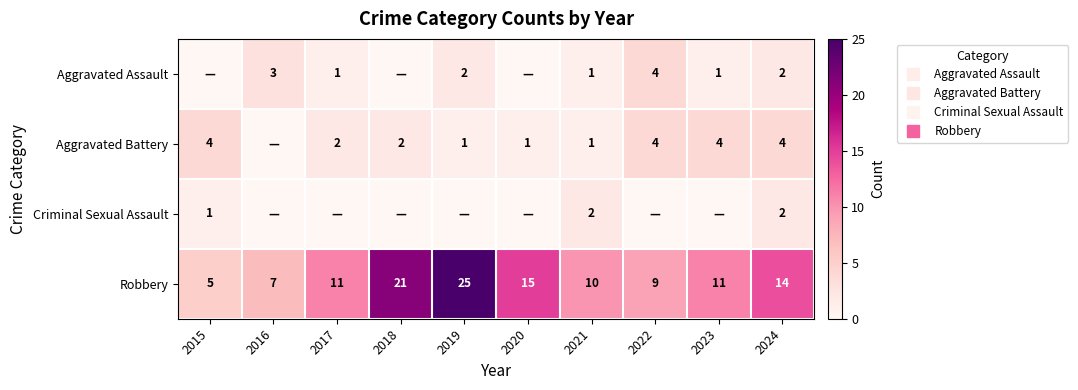

How many Aggravated Assault values are between 0 and 2?

8